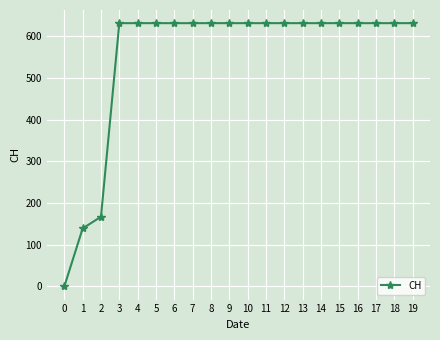

How many lines are shown in the chart?

1